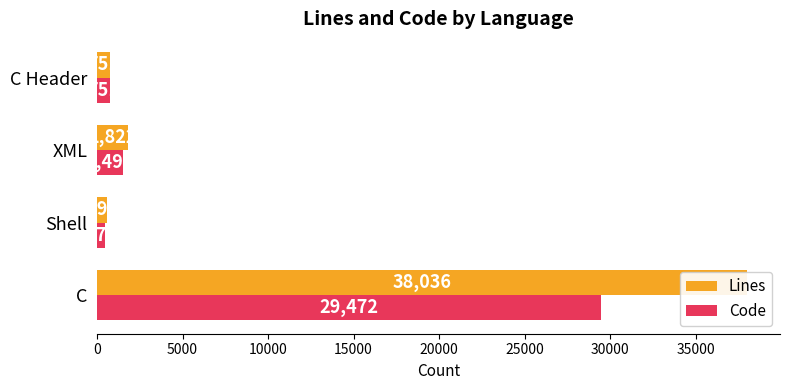

Which series has the largest range (max minus min)?

Lines